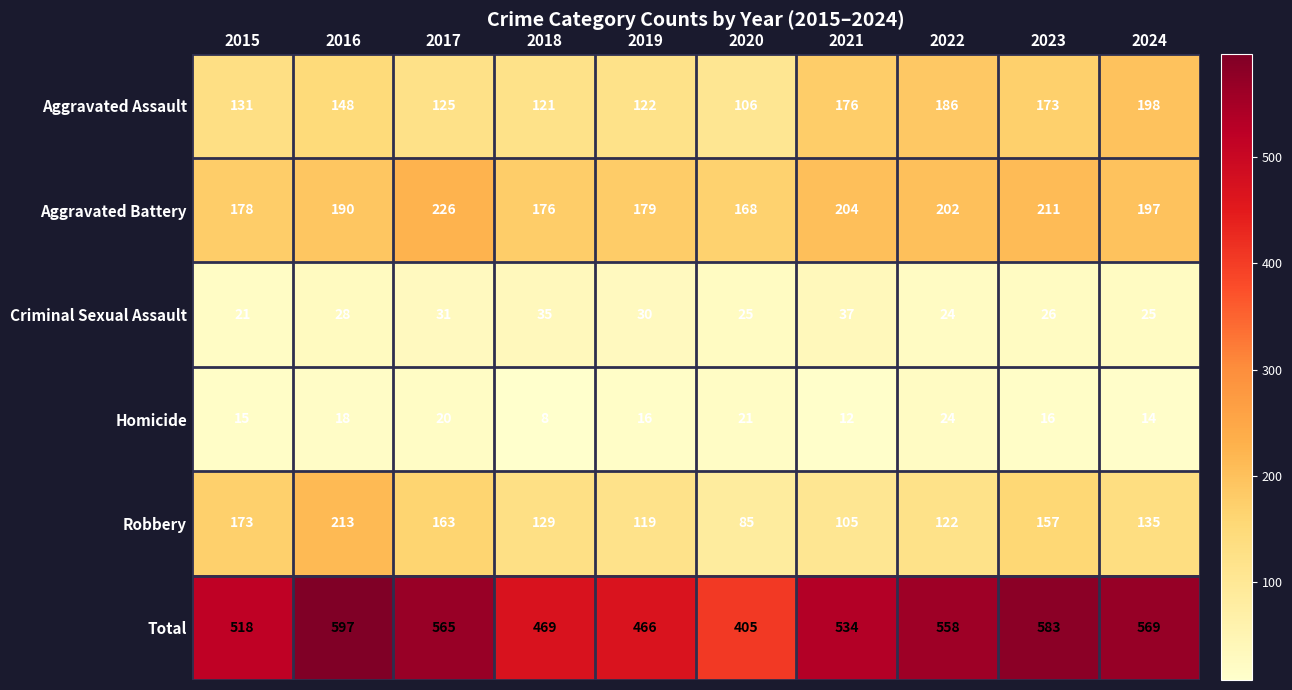

Is it true that Homicide equals 20 at 2017?

True